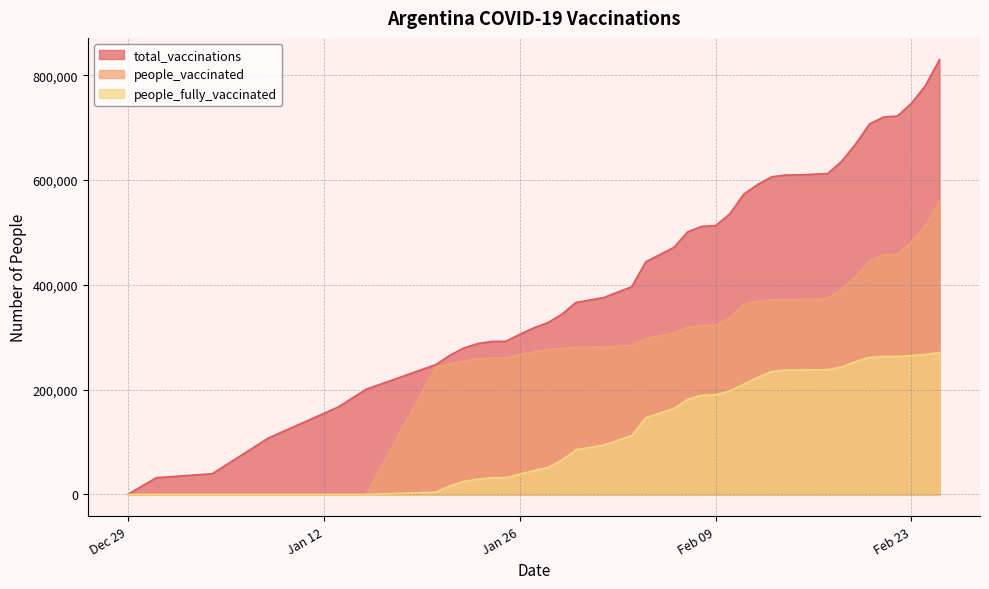

Which series has the largest range (max minus min)?

total_vaccinations